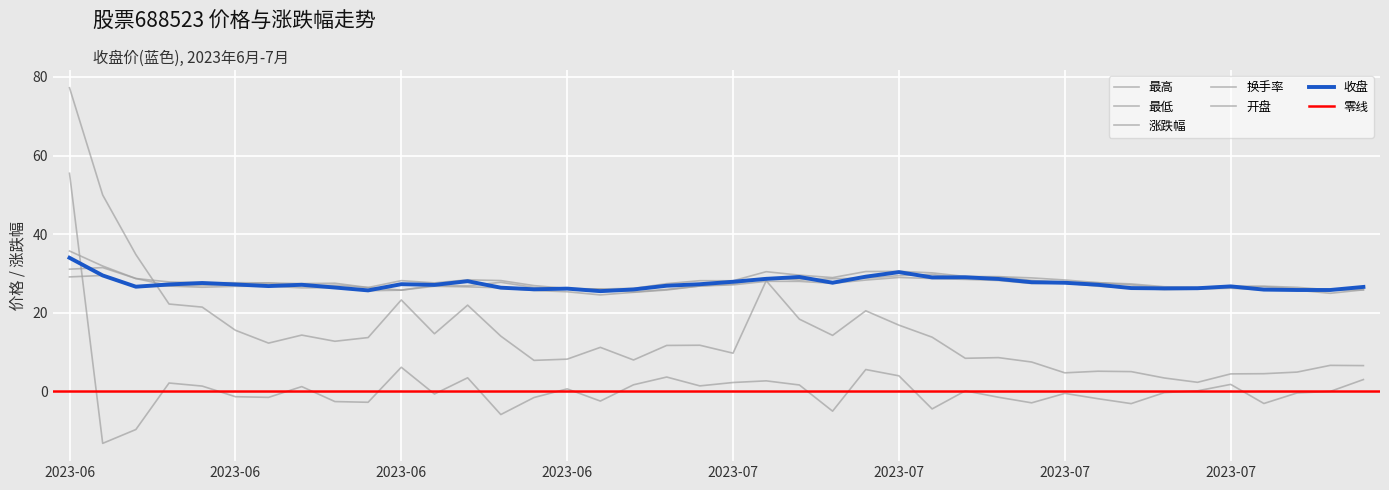

True or false: 换手率 has more than 0 points higher than both neighbors.

True